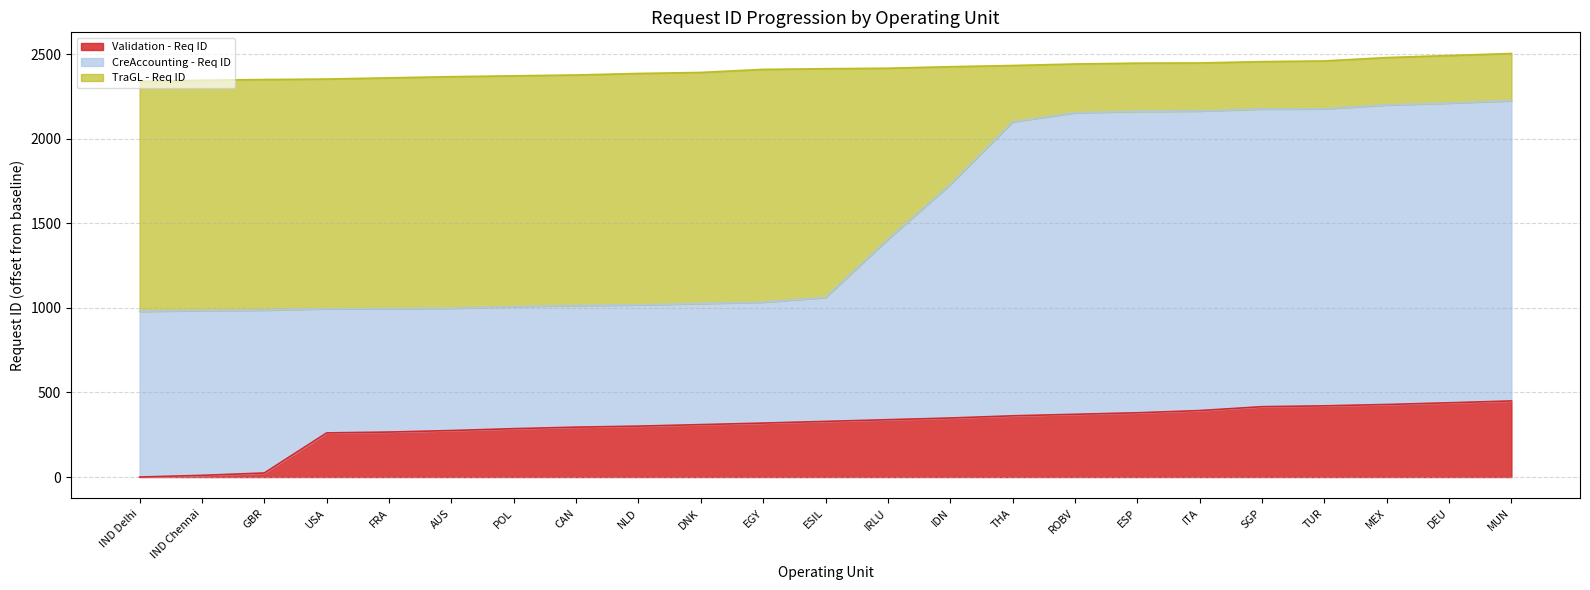

True or false: TraGL - Req ID and Validation - Req ID intersect in this chart.

False